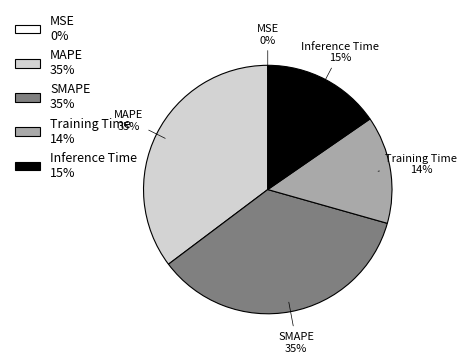

Which has a higher value, MAPE or Training Time?

MAPE